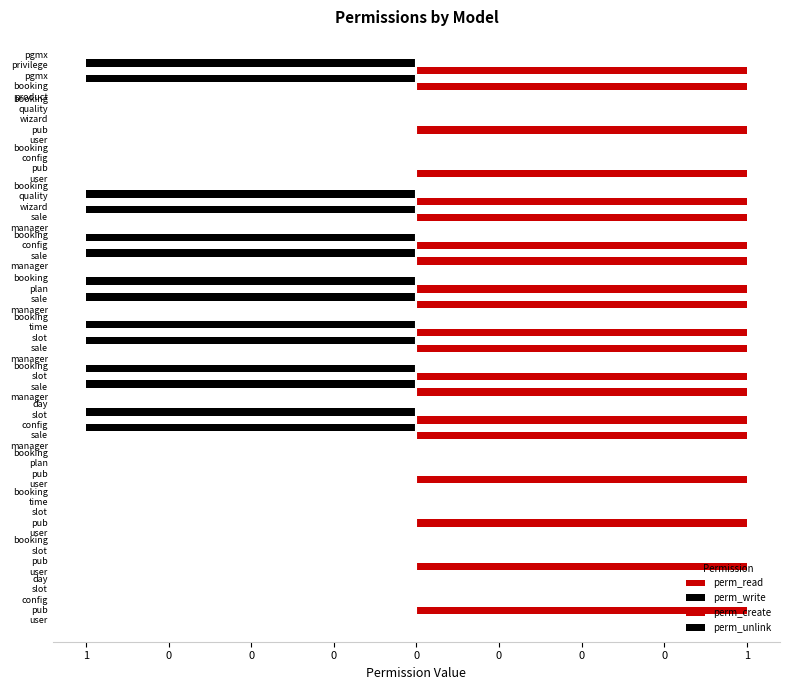

How many bars are there in each group?

4